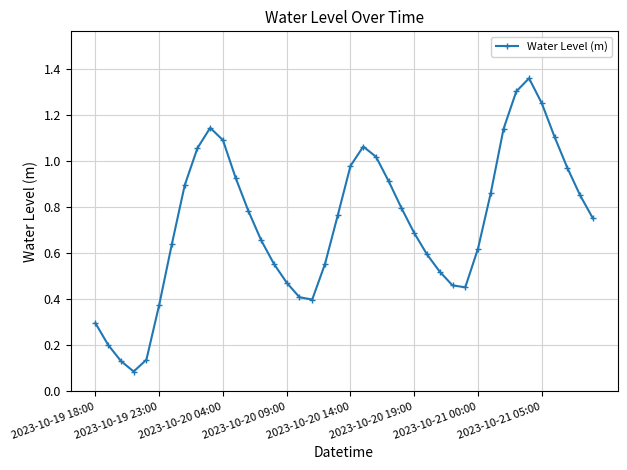

How many points are lower than both their immediate neighbors (excluding endpoints)?

3